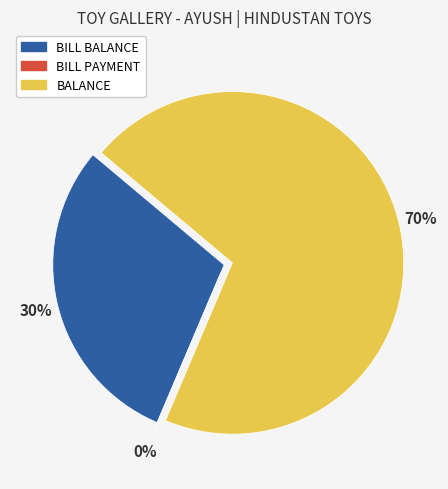

To the nearest percent, what is the difference between the largest and smallest slice percentages?

70%